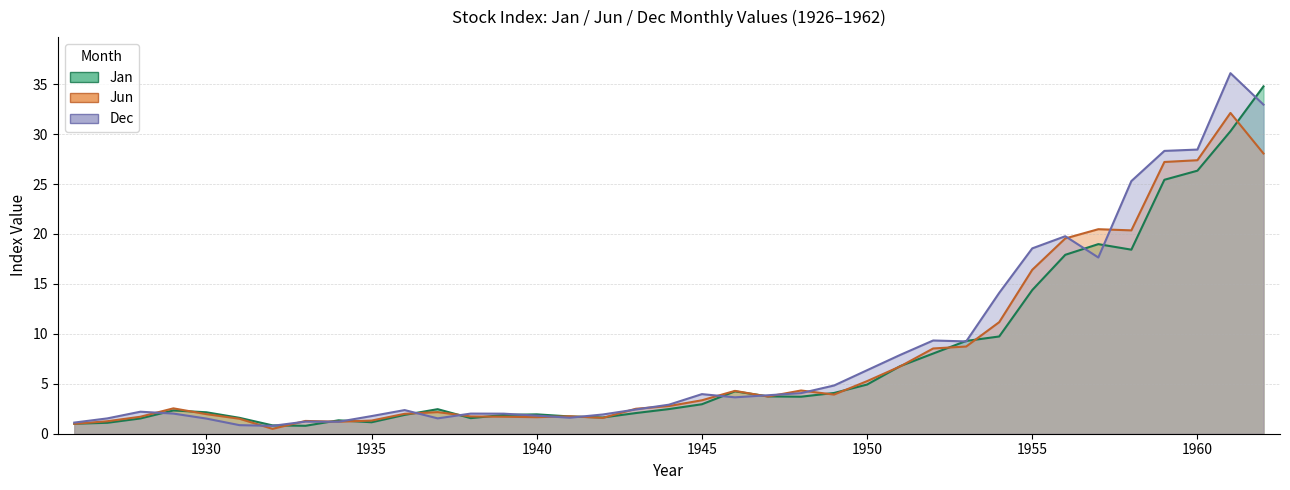

What is the value of the Jun point at the 35th from the left?

27.4